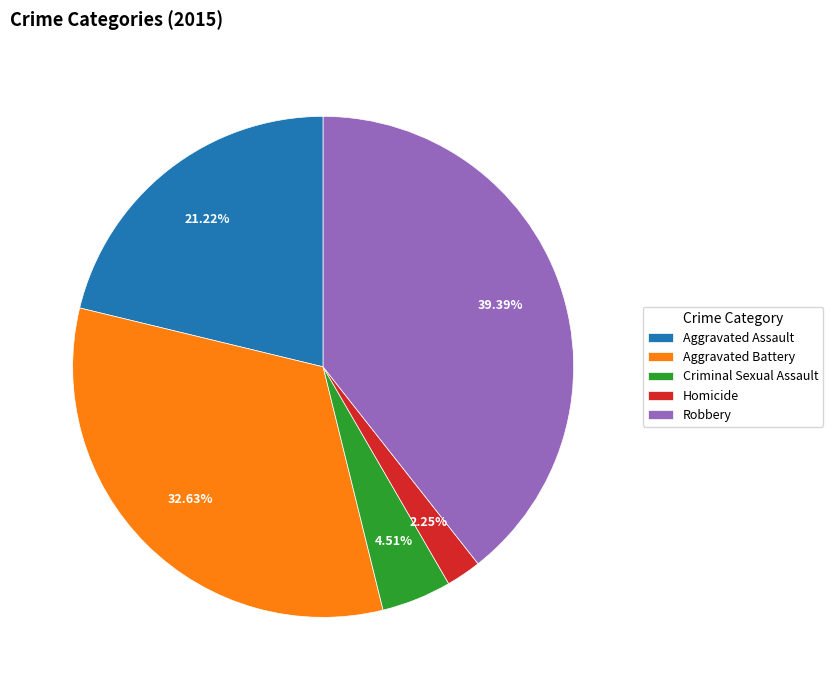

Approximately how many times larger is the value at Robbery compared to Aggravated Battery?

1.2